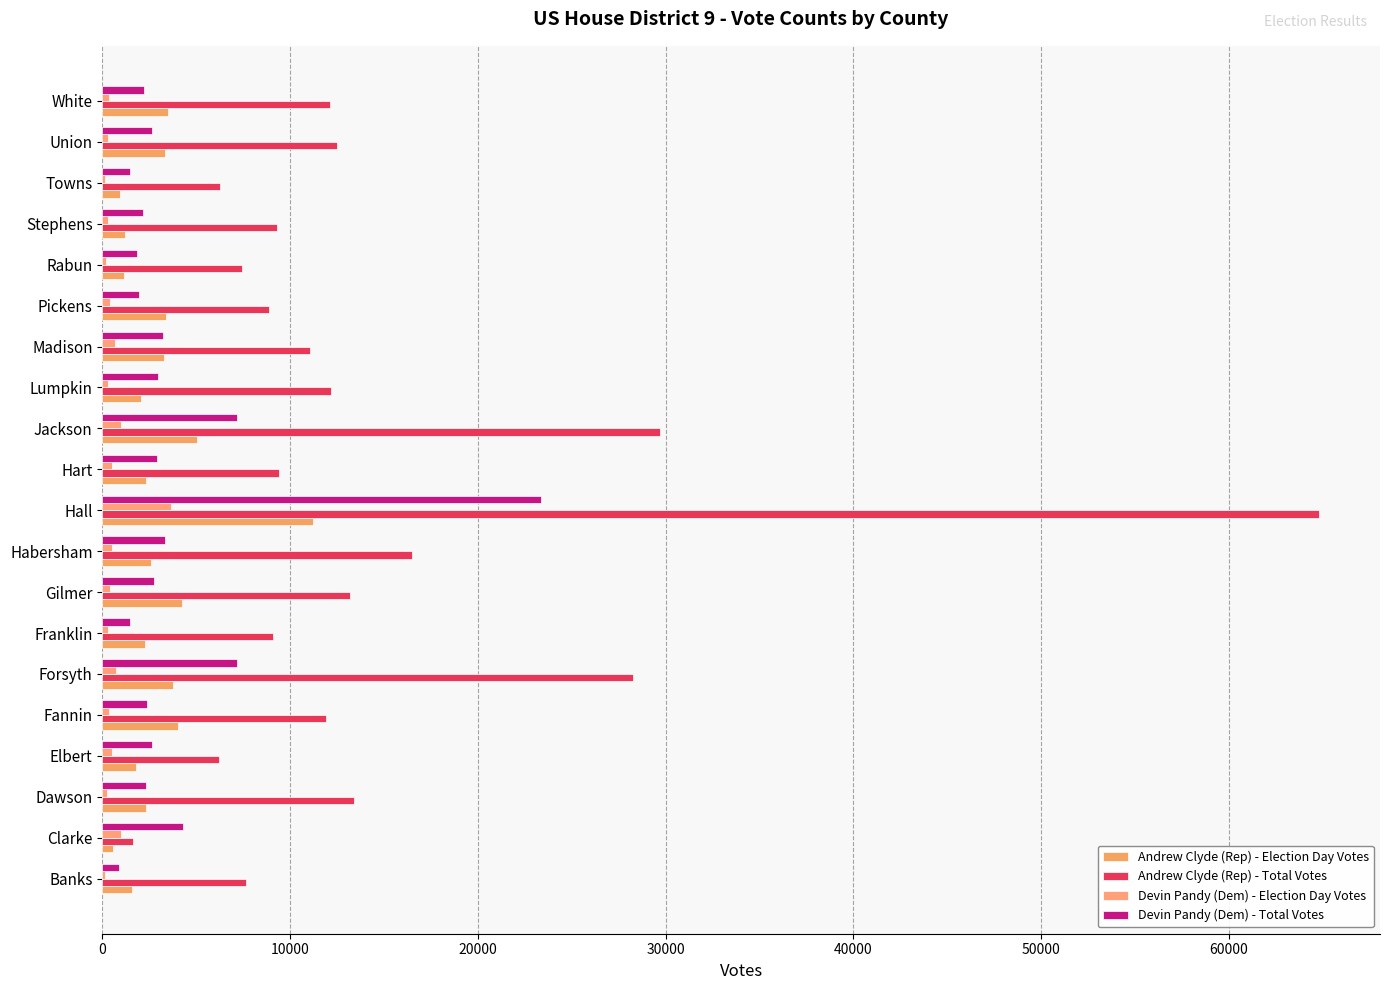

Count the number of categories in the chart.

20